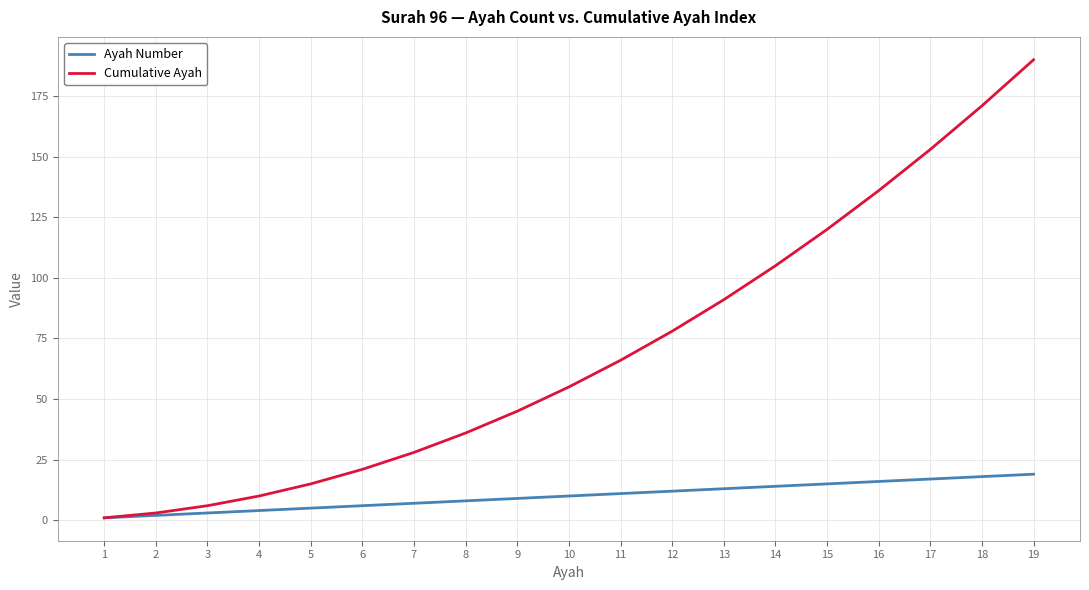

What is the average value of the Cumulative Ayah series?

70